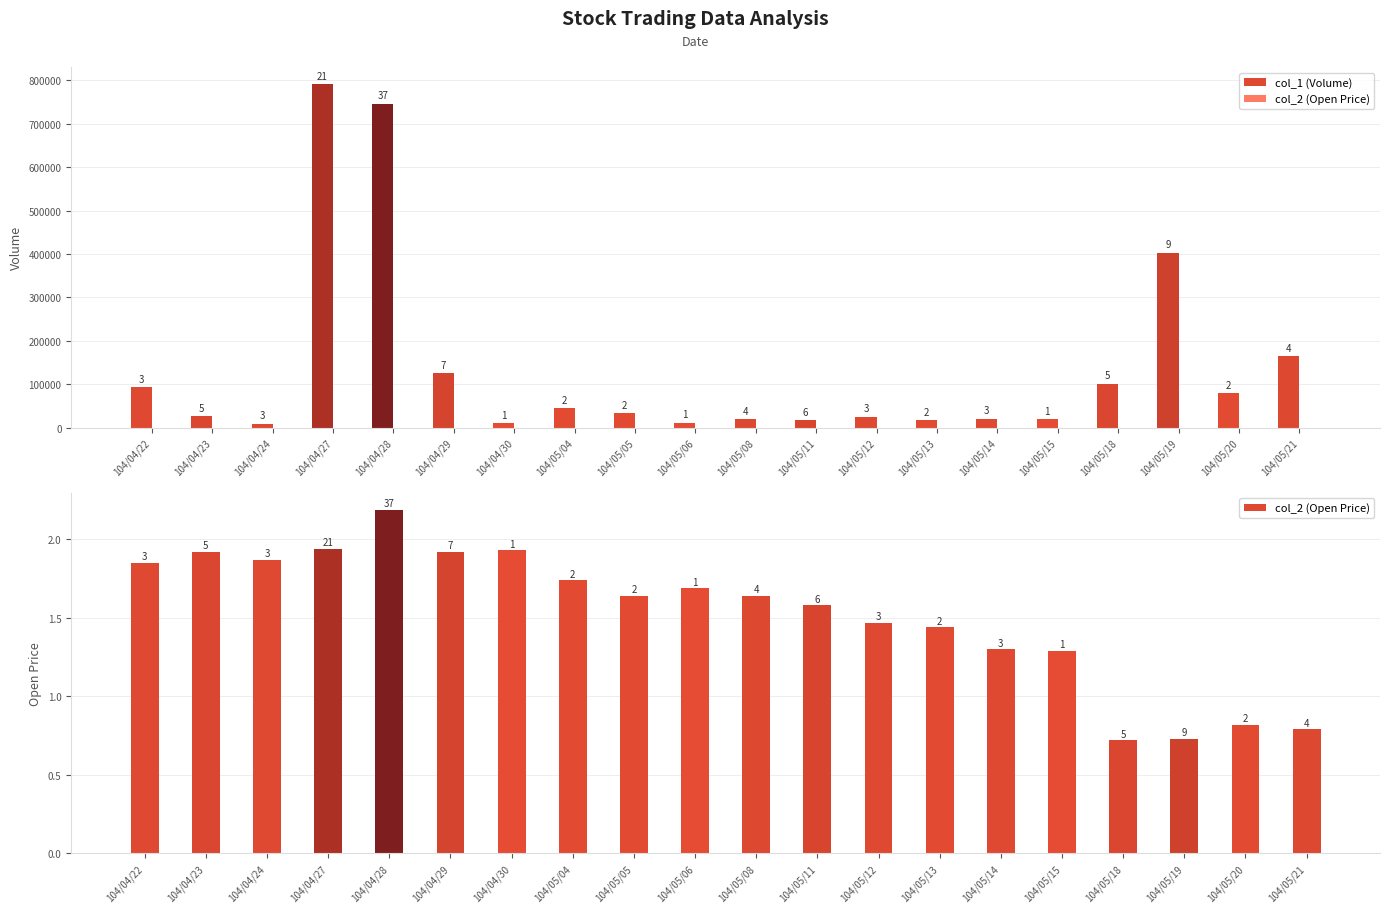

The value of col_1 (Volume) at 104/04/27 is 1326570.0. True or false?

False